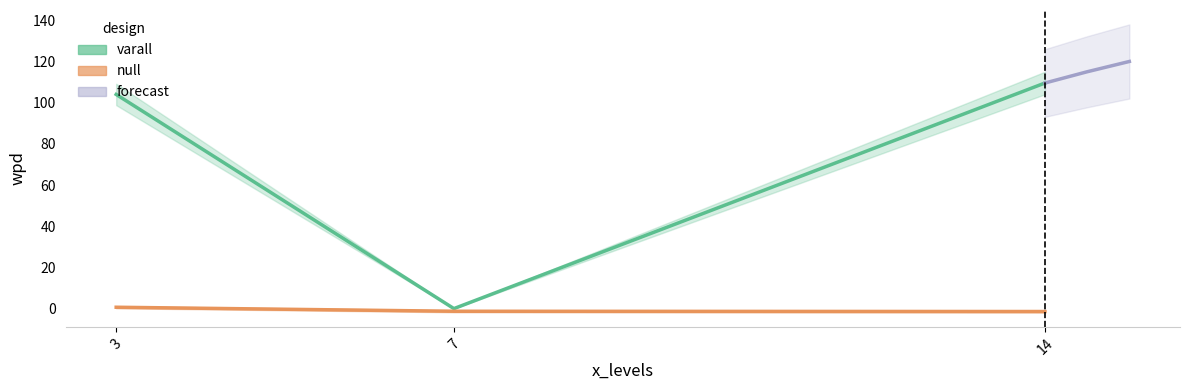

What is the value of the forecast point at the 3rd from the left?

120.0